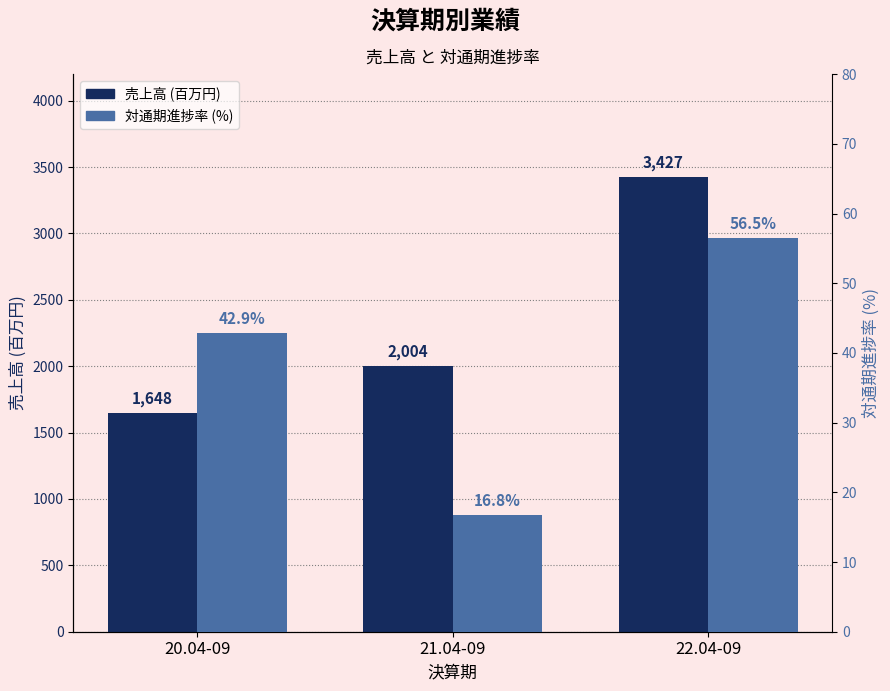

Which series has the largest total across all categories?

売上高 (百万円)